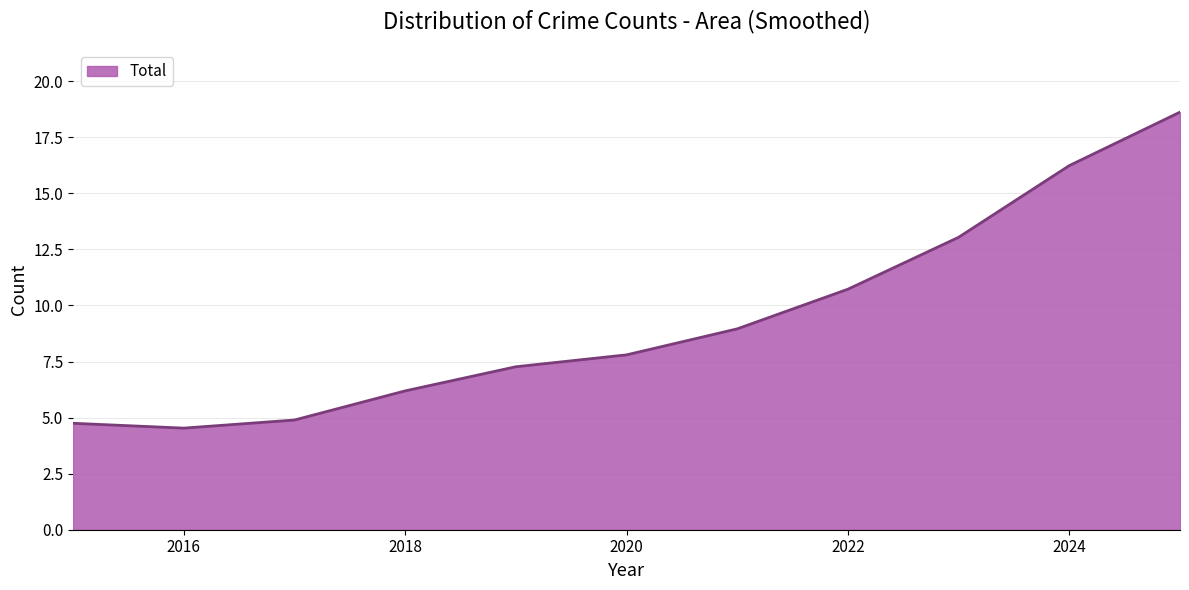

What is the minimum value shown in the chart?

4.5